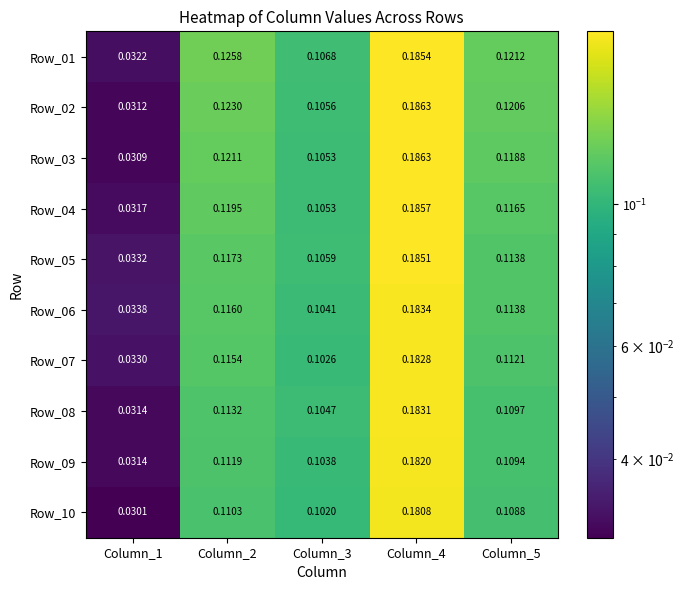

Is the value of Row_01 at Column_2 greater than the value of Row_07 at Column_5?

Yes